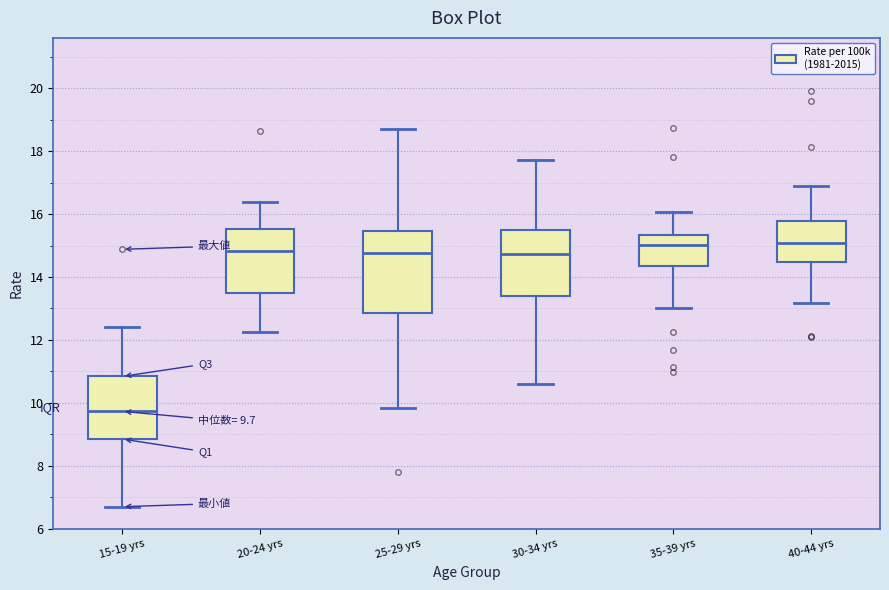

Which box's median line is the lowest?

15-19 yrs